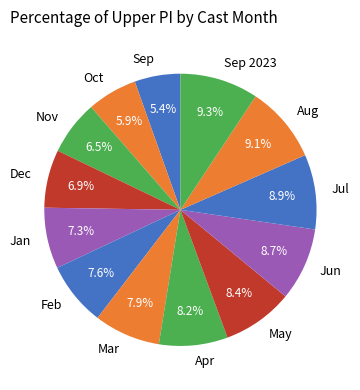

Does any single category account for the majority?

No